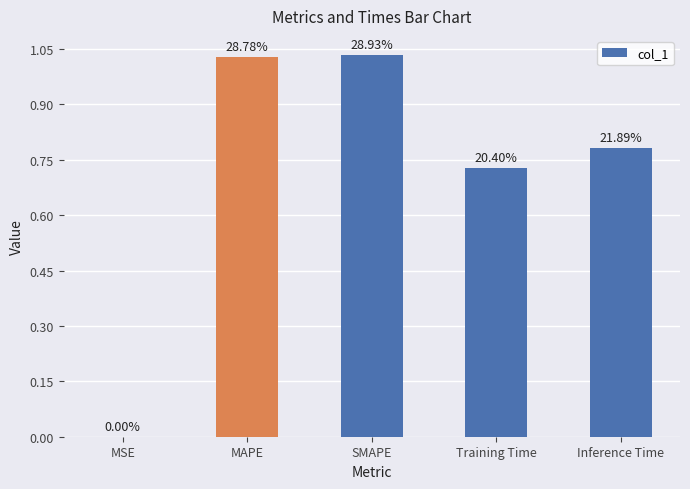

Reading left to right, transcribe all the data shown in this chart.

0.0	1.0	1.0	0.7	0.8